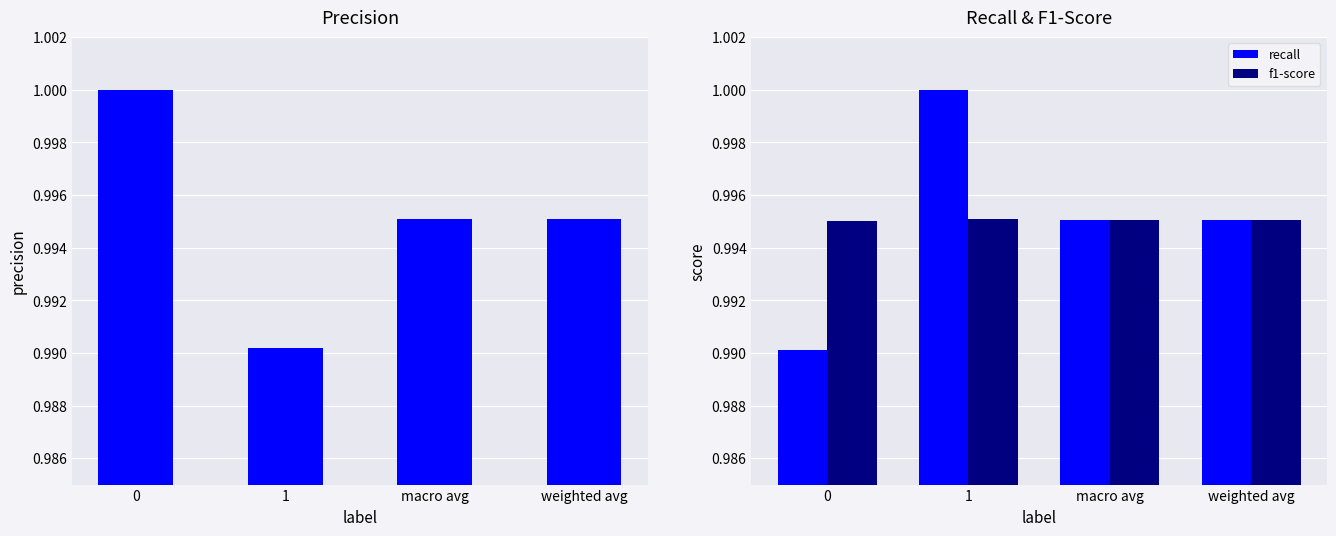

What is the approximate value of recall at weighted avg?

1.0